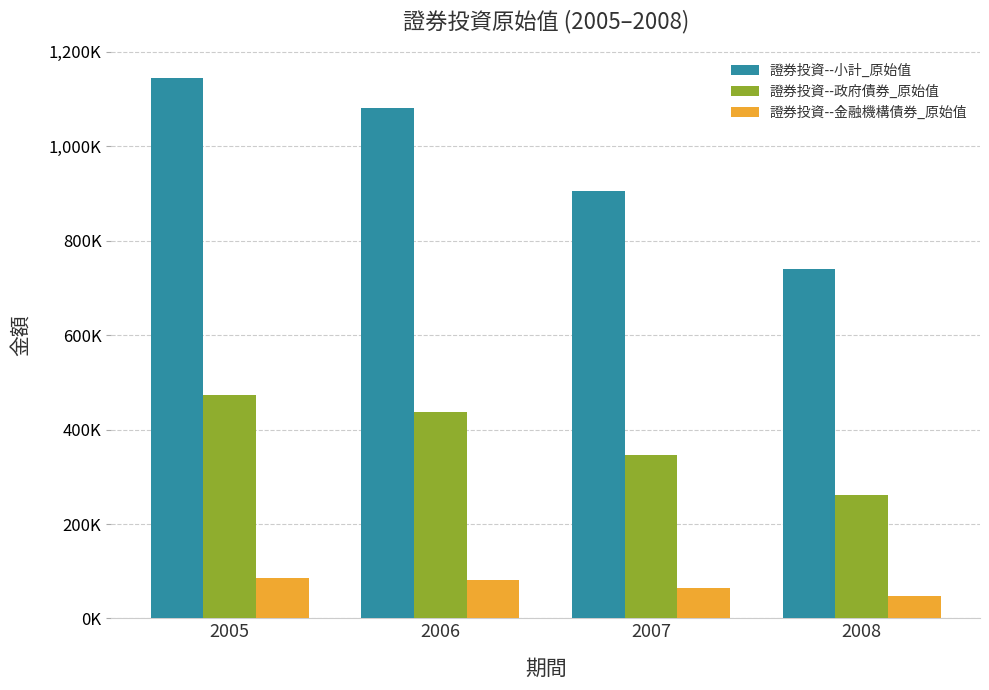

Is it true that 證券投資--金融機構債券_原始值 equals 14837 at 2008?

False